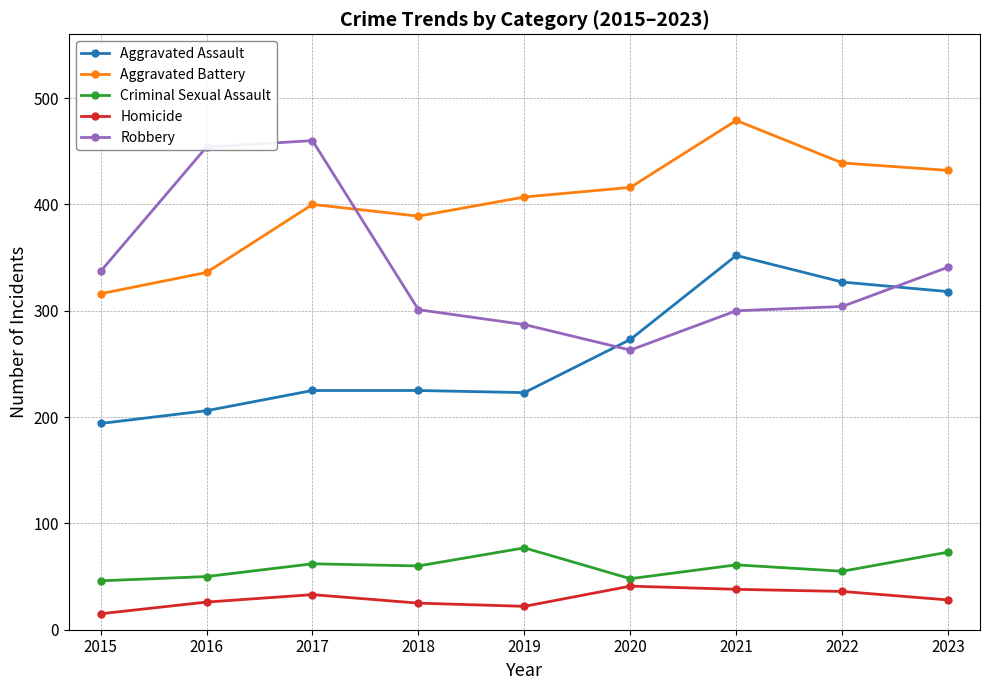

The value of Criminal Sexual Assault at 2023 is 73. True or false?

True